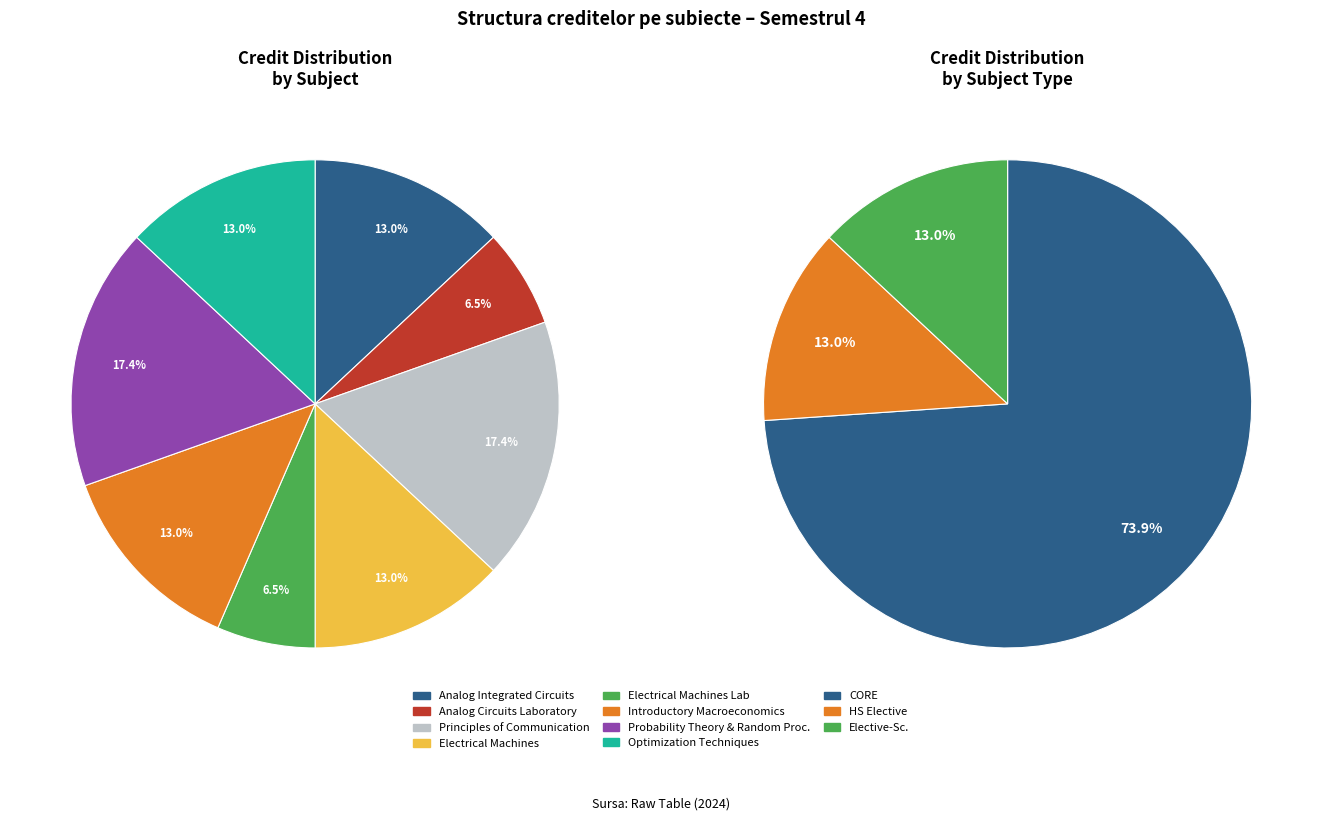

Which slice is the smallest?

EE204 Analog Circuits Laboratory